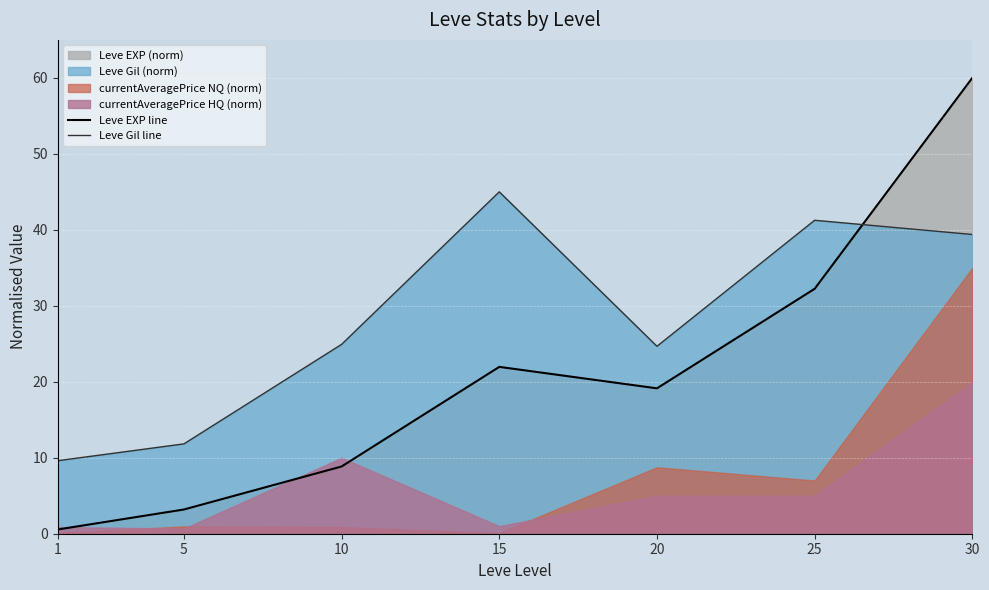

Is the value of Leve Gil line at 25 greater than the value of Leve EXP line at 20?

Yes